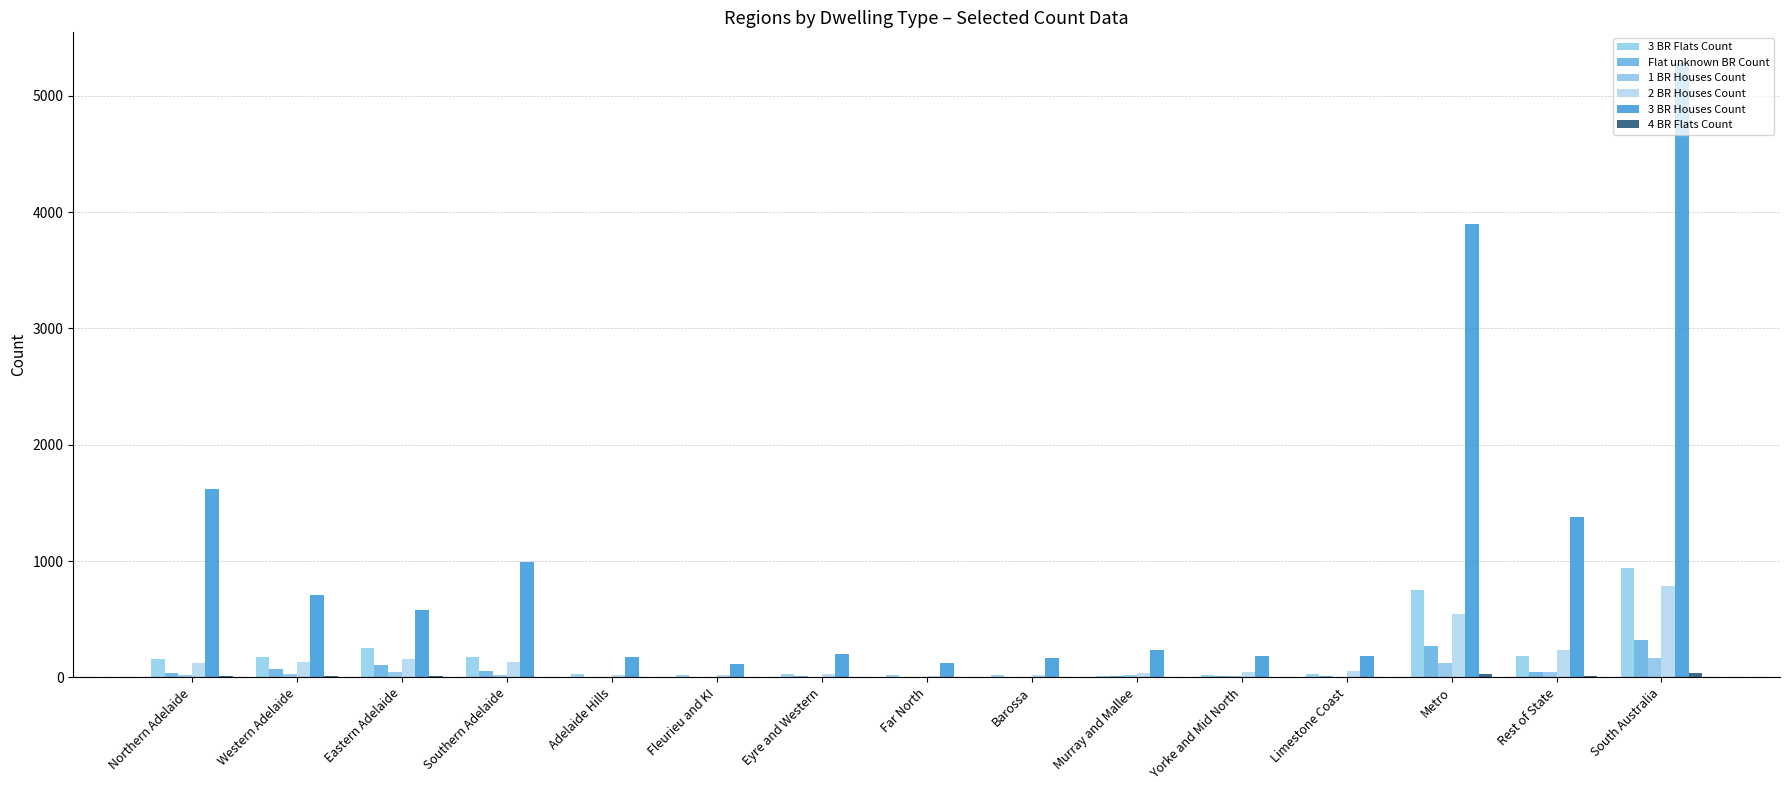

Rank the series at Rest of State from lowest to highest value.

4 BR Flats Count, 1 BR Houses Count, Flat unknown BR Count, 3 BR Flats Count, 2 BR Houses Count, 3 BR Houses Count